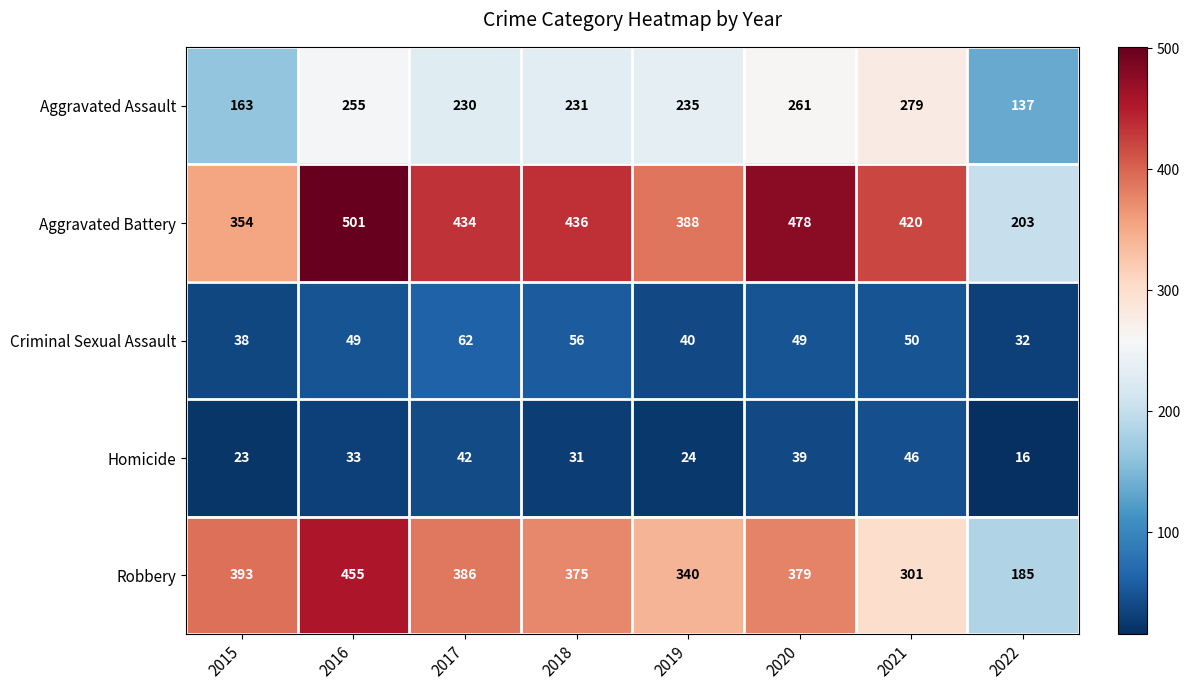

What is the total value across all series at 2020?

1206